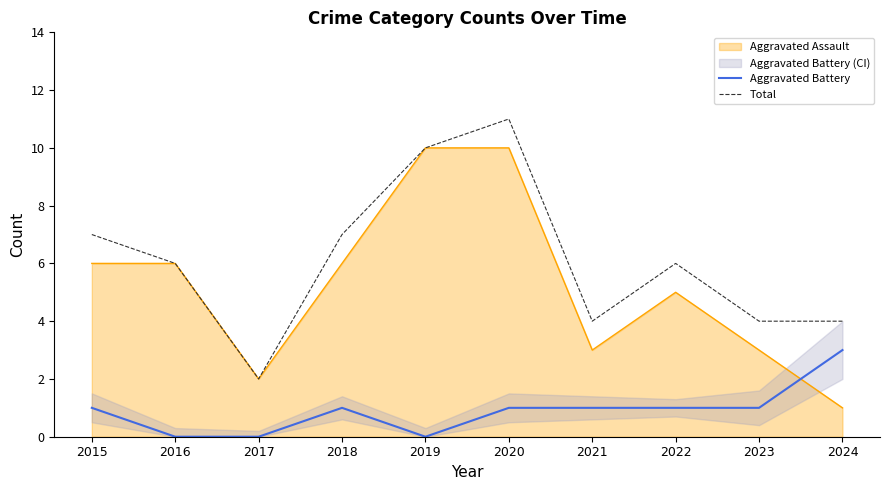

What value does the Total series have at 2021?

4